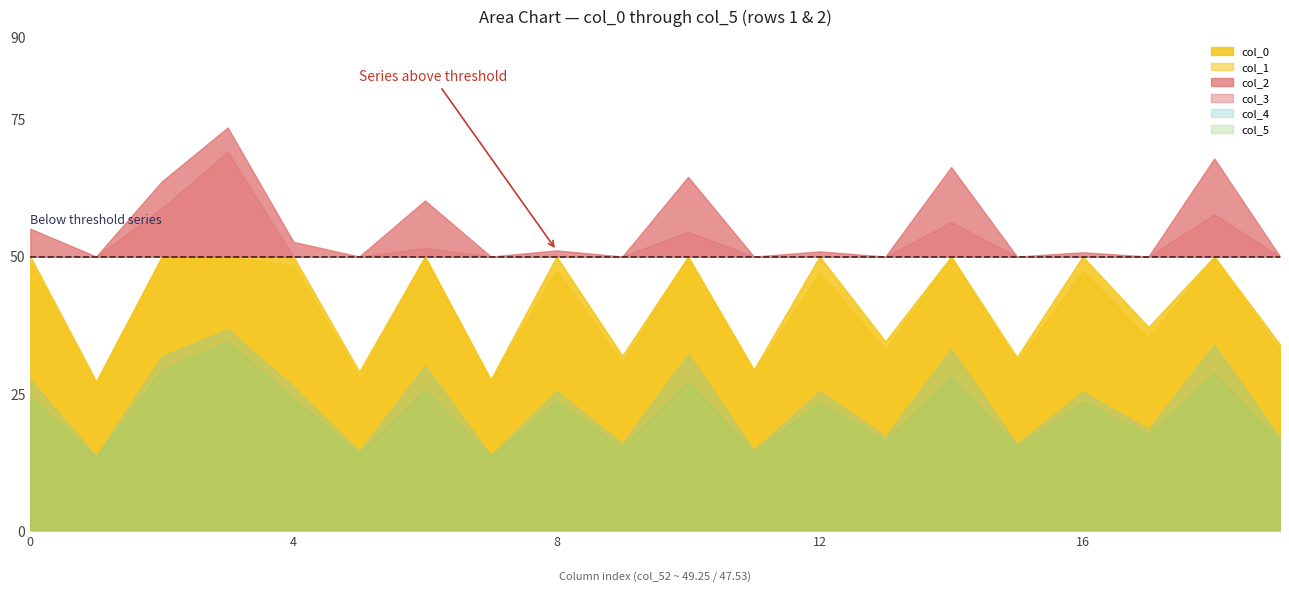

The col_1 series shows 43.9 at 47.52931782. True or false?

False